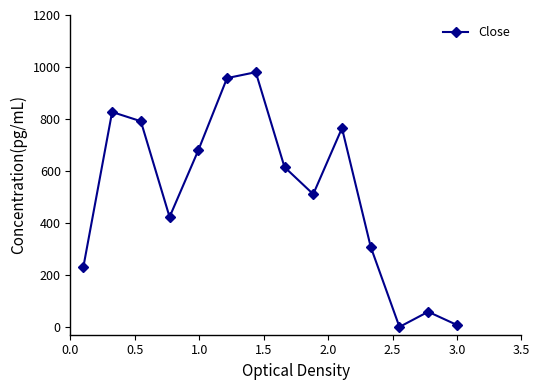

How many points are higher than both their immediate neighbors (excluding endpoints)?

4